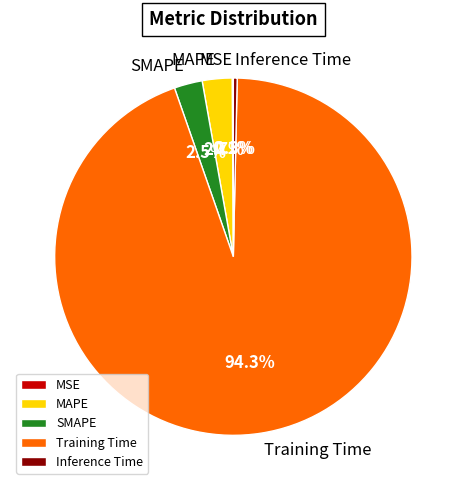

Which category has the biggest portion of the pie?

Training Time